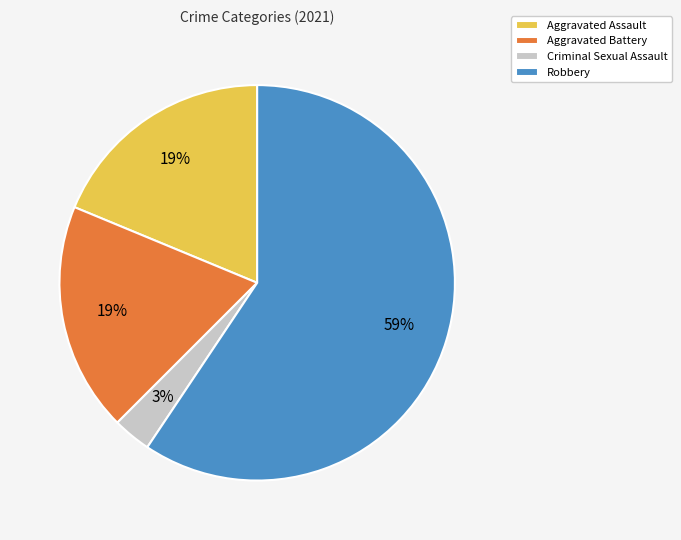

Approximately how many times larger is the value at Aggravated Assault compared to Aggravated Battery?

1.0